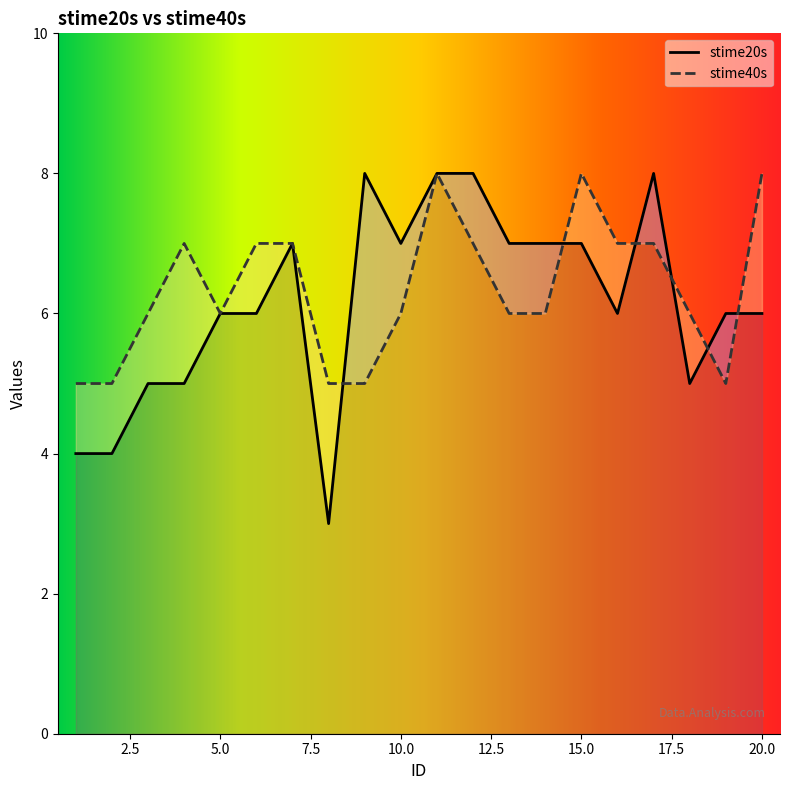

Is the value of stime40s at 17 greater than the value of stime20s at 18?

Yes